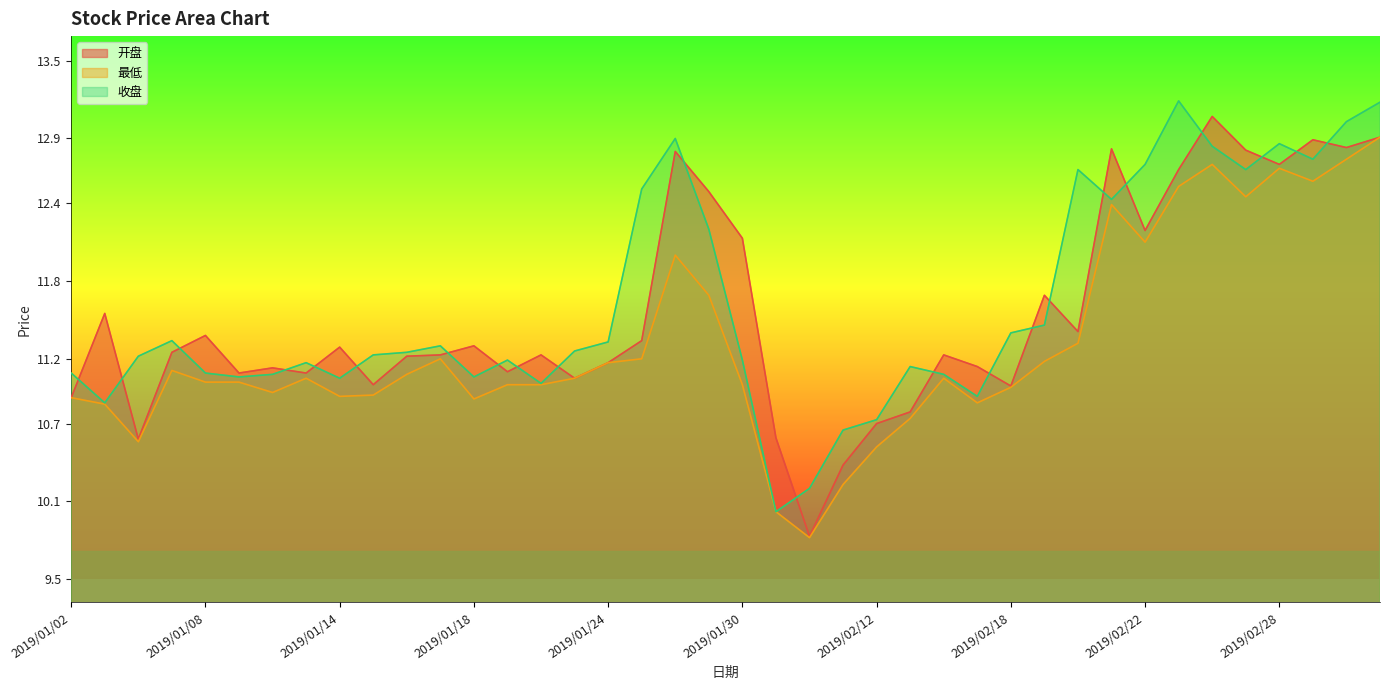

Which series has the widest spread of values?

开盘